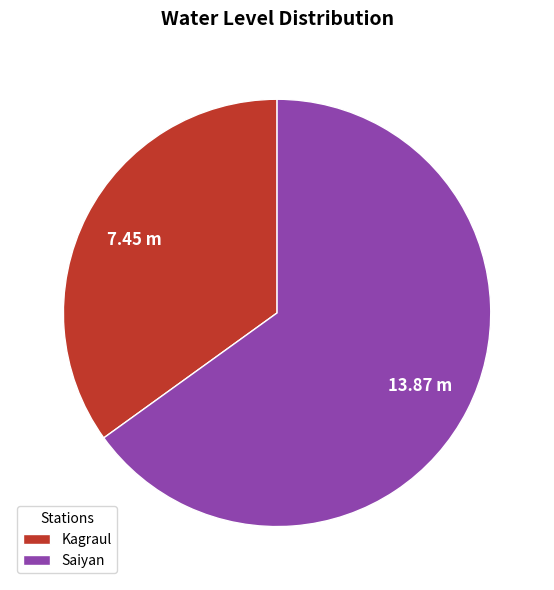

Between Saiyan and Kagraul, which is larger?

Saiyan